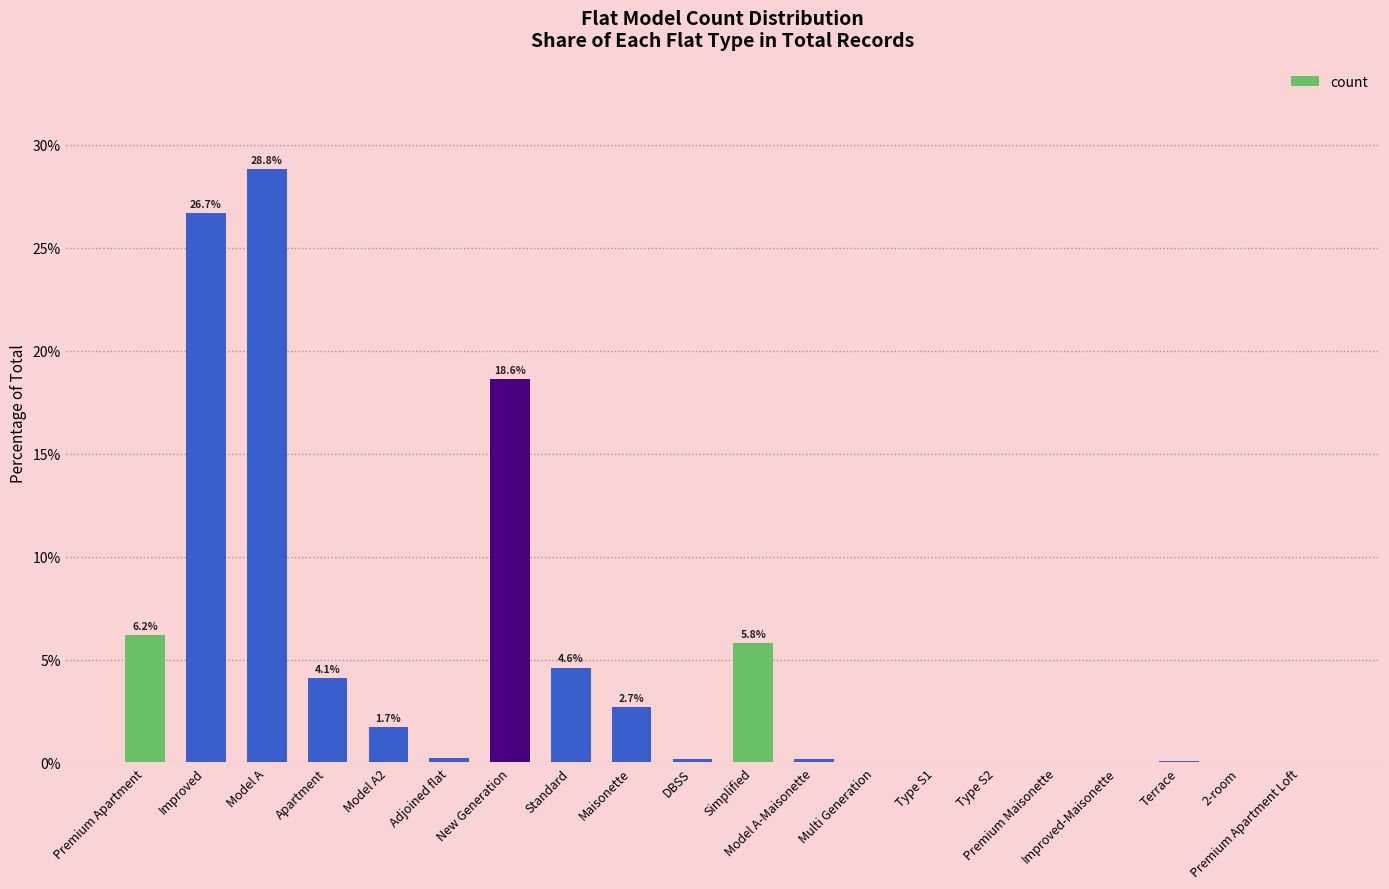

What is the sum of all values?

100.0